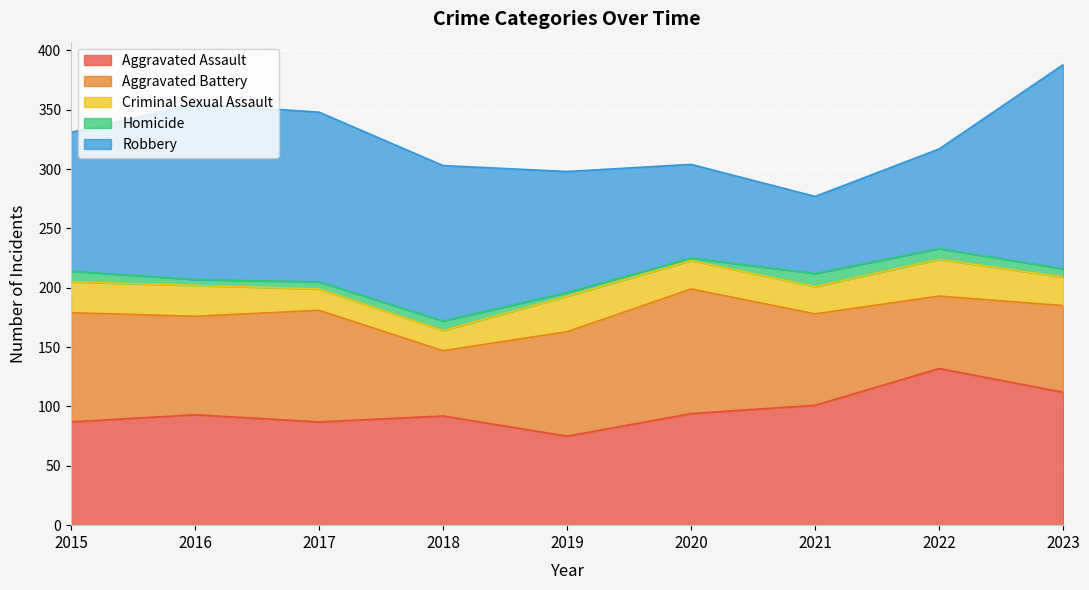

What is the value of the Criminal Sexual Assault point at the 8th from the left?

31